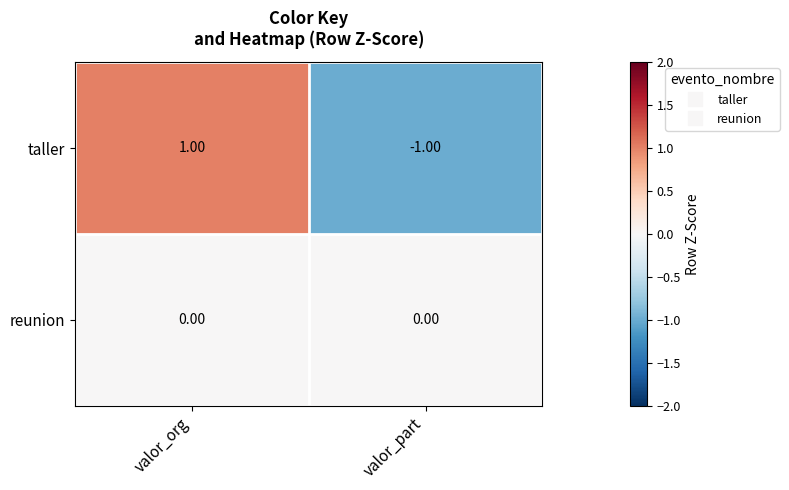

What is the smallest value displayed?

-1